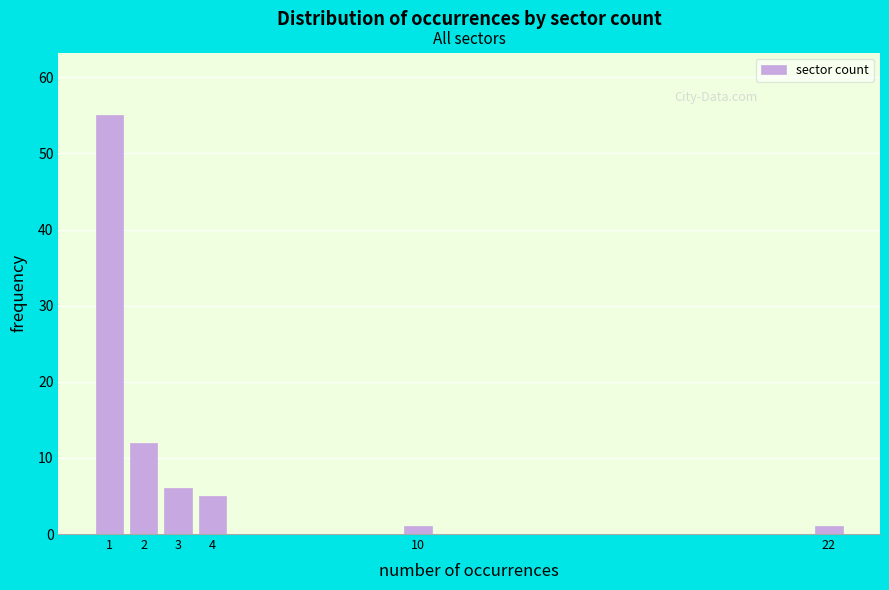

Reading right to left, transcribe all the data shown in this chart.

1	1	5	6	12	55